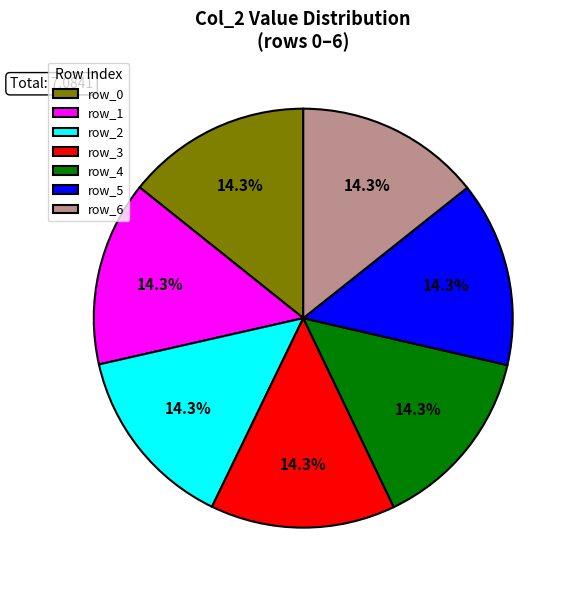

How much of the chart is everything except row_4?

85.7%